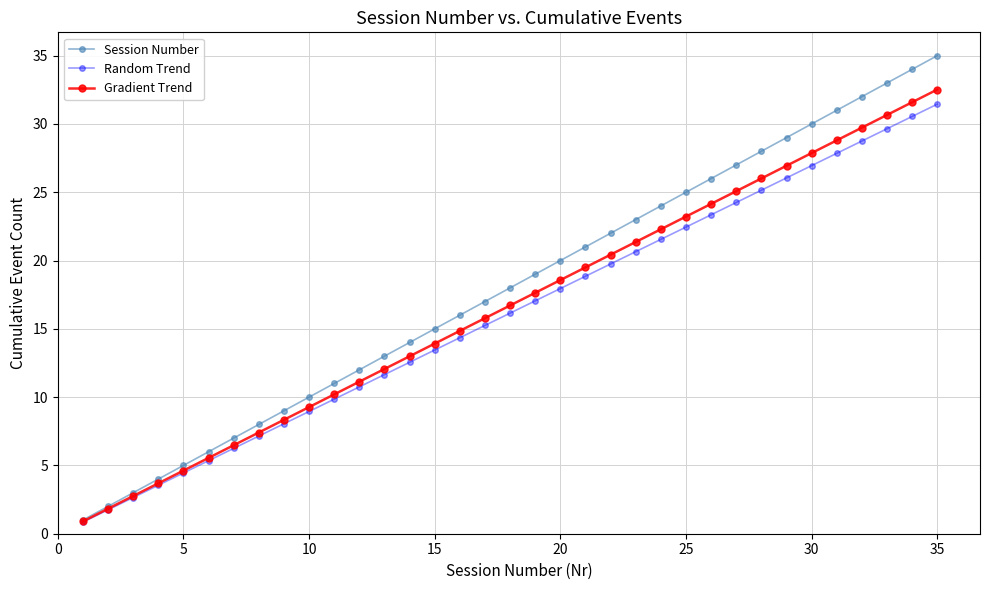

True or false: Session Number has more than 1 points higher than both neighbors.

False